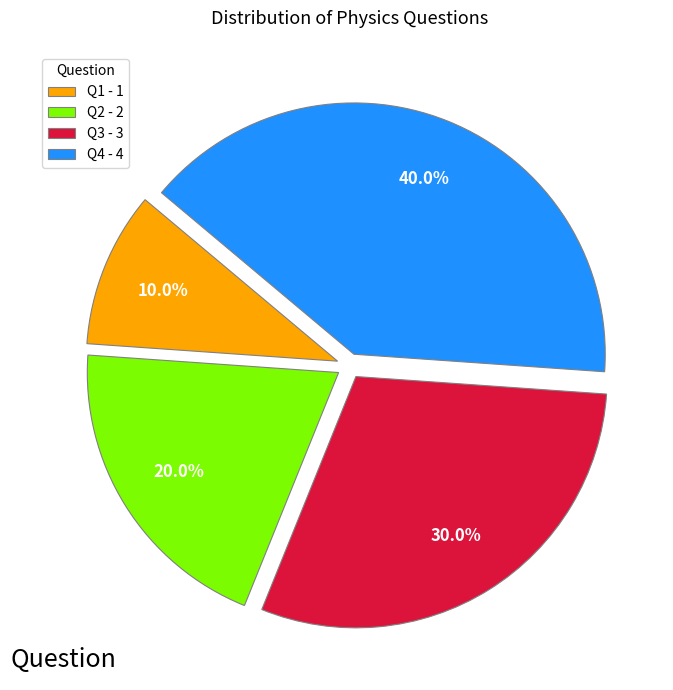

Does any single category account for the majority?

No